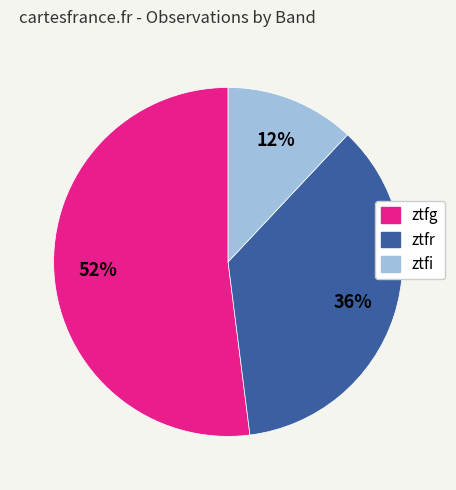

Is the sum of ztfg and ztfr greater than half?

Yes